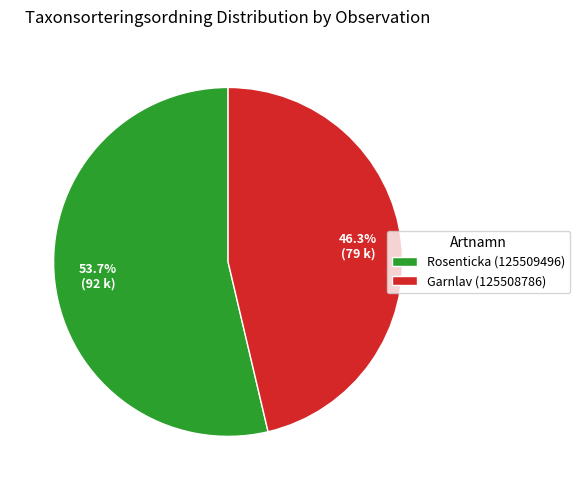

How many segments does this pie chart have?

2